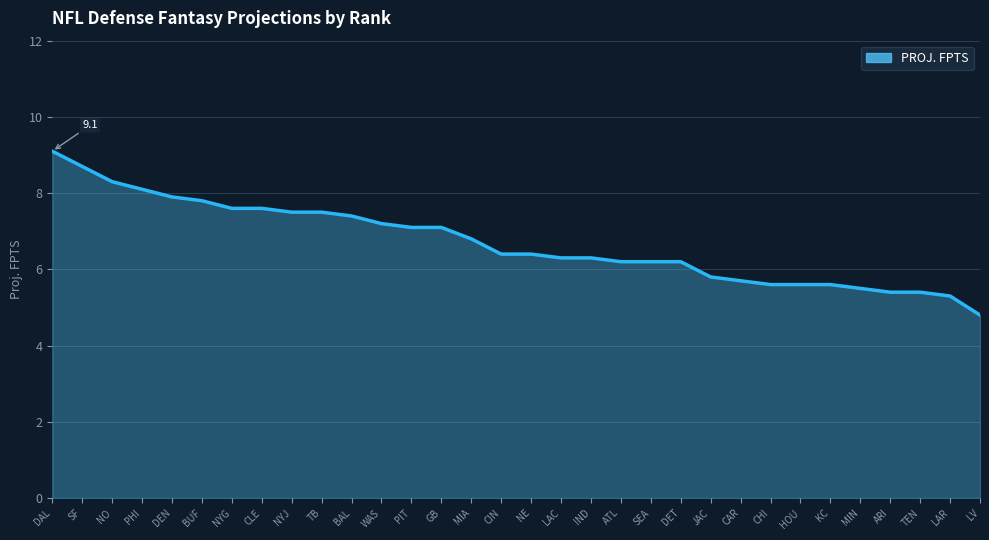

Is it true that the value at TEN is 2.3?

False